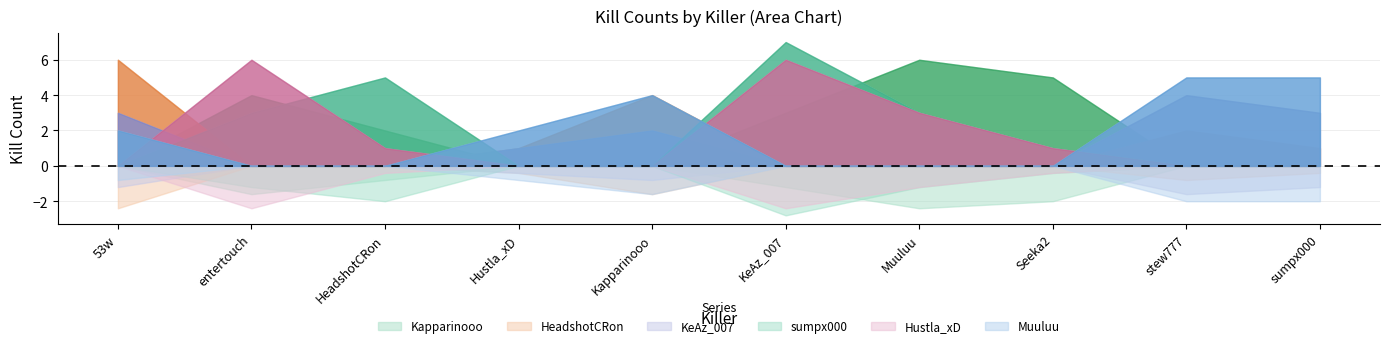

Count the Hustla_xD values in the range 0 to 3.

8